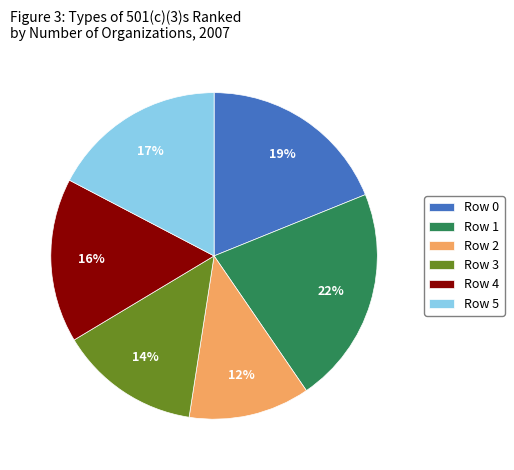

Does any single category account for the majority?

No